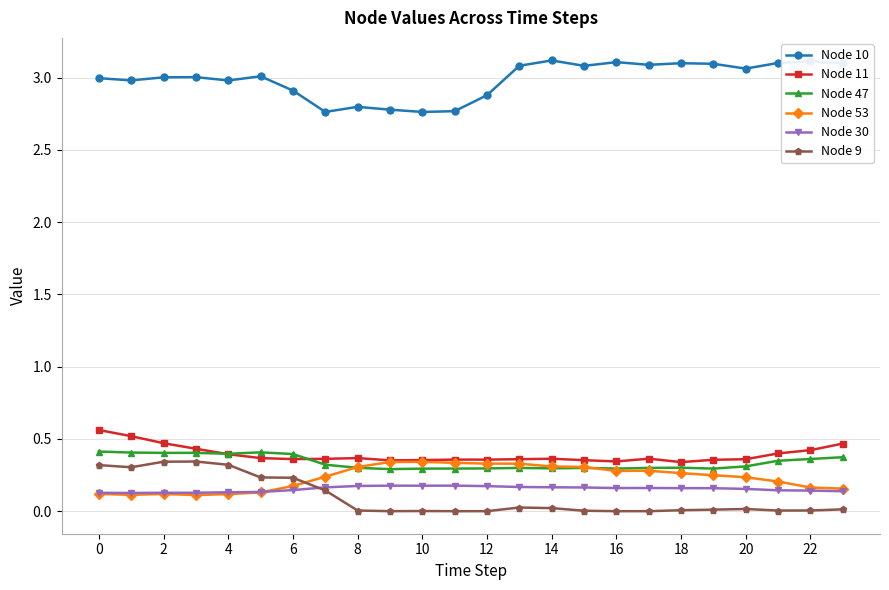

True or false: Node 11 and Node 9 intersect in this chart.

False